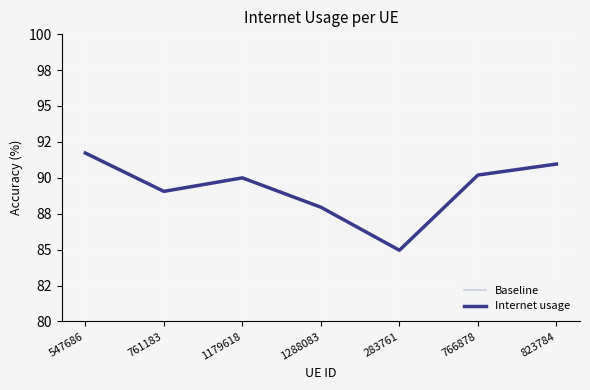

At which category is the sum across all series the highest?

547686